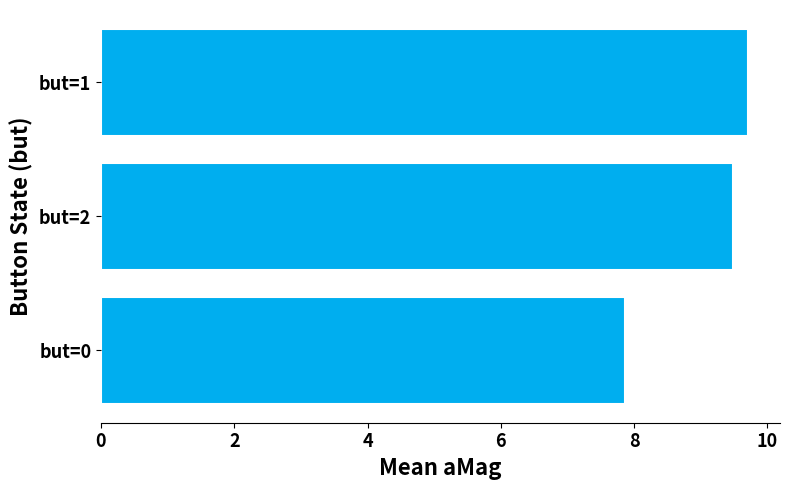

Which has a higher value, but=2 or but=1?

but=1